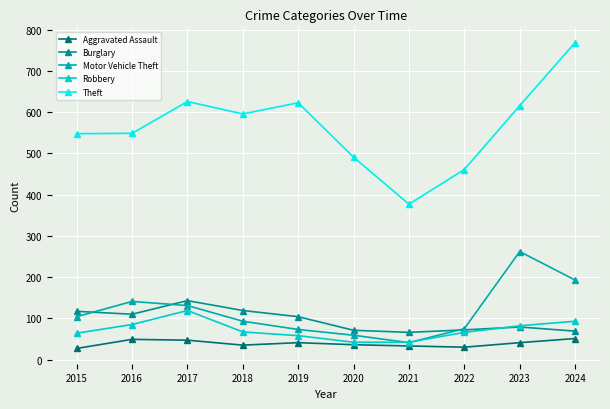

How many interior local peaks does the Motor Vehicle Theft series have?

2